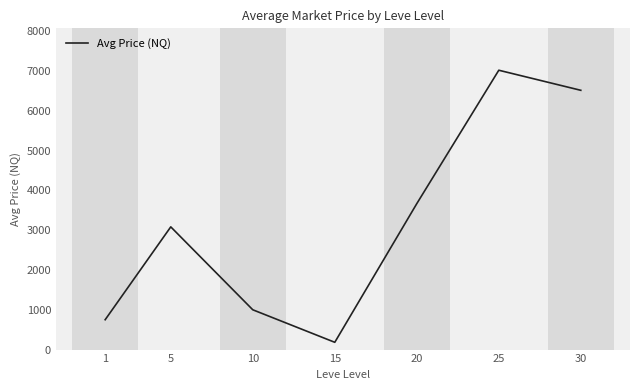

What is the greatest value displayed?

7018.2